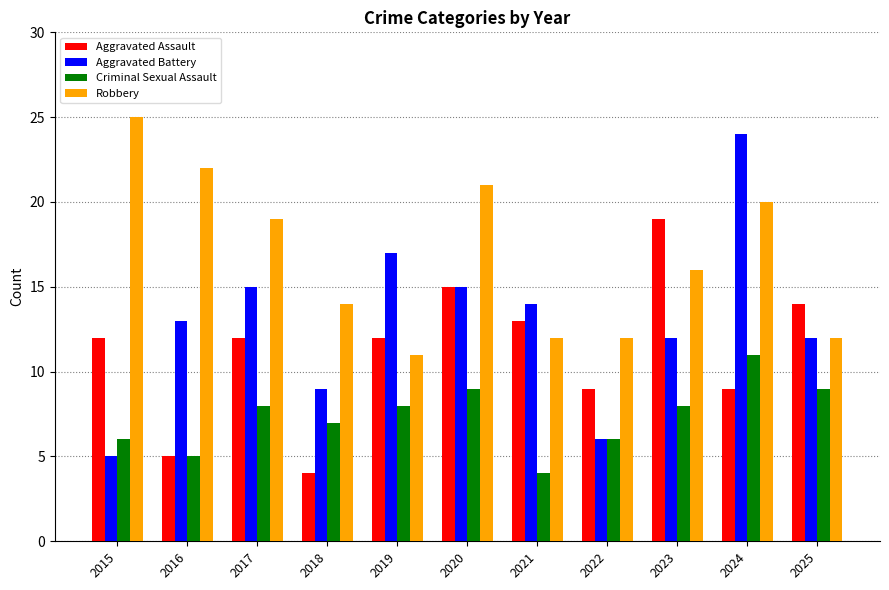

Are the bars grouped side by side (vs. stacked)?

Yes